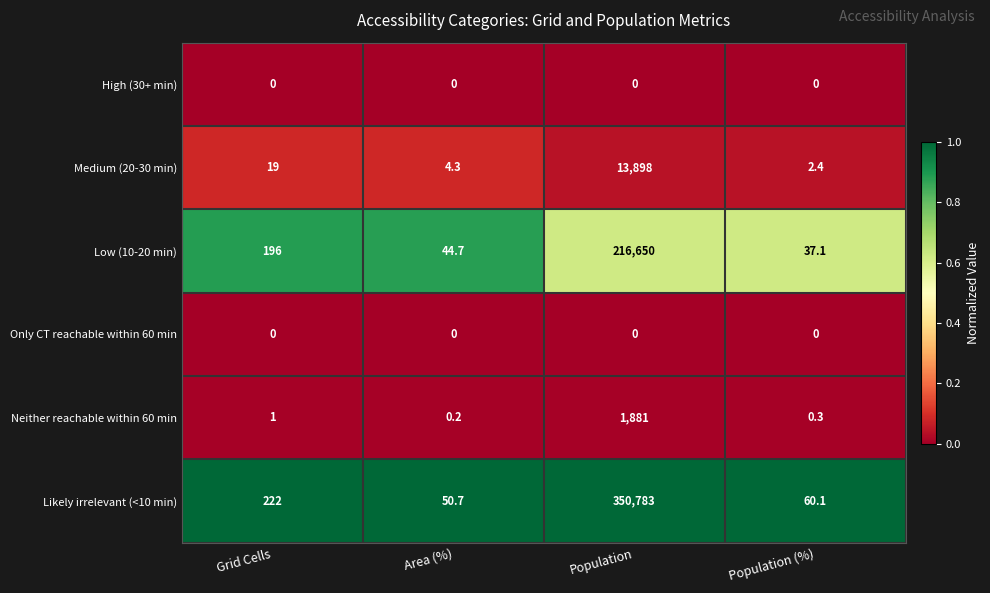

Which series changed the most between Area (%) and Population?

Likely irrelevant (<10 min)